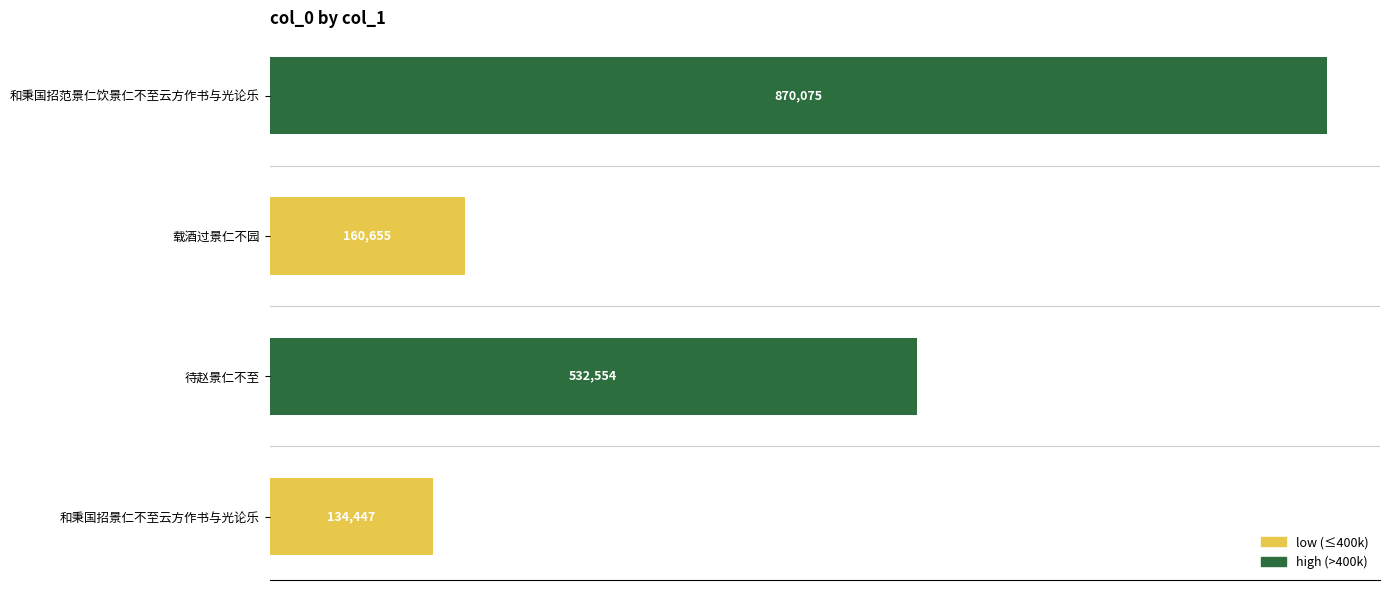

What is the sum of all values?

1697731